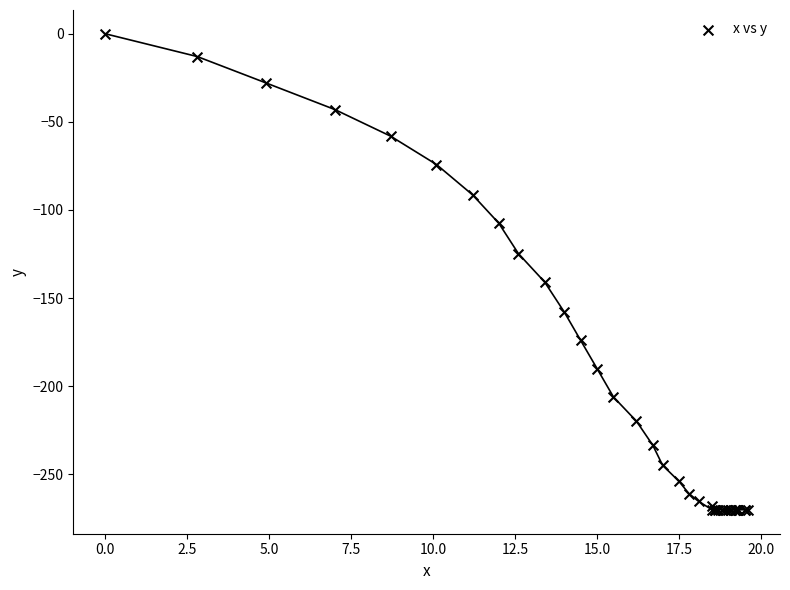

What Y value in the scatter plot is closest to -135?

-140.9